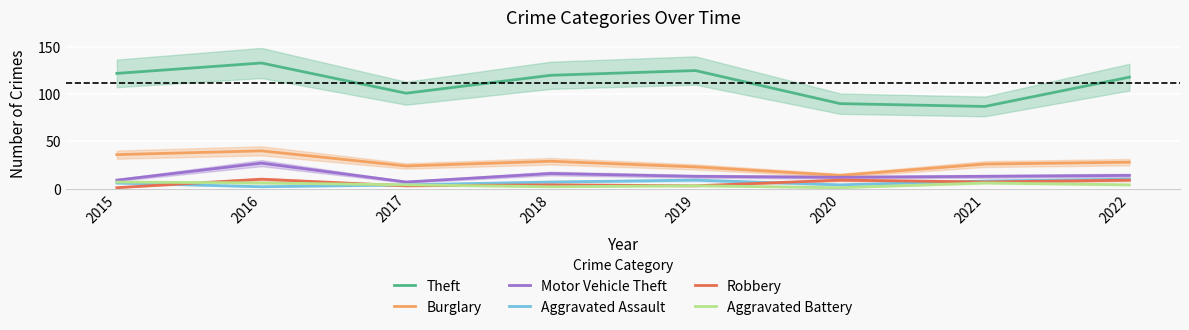

How many lines are shown in the chart?

6